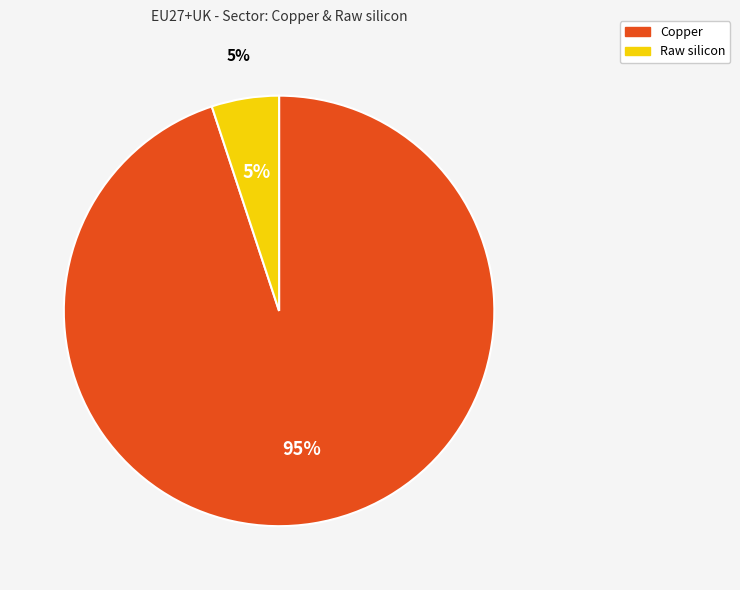

To the nearest percent, what is the difference between the largest and smallest slice percentages?

90%